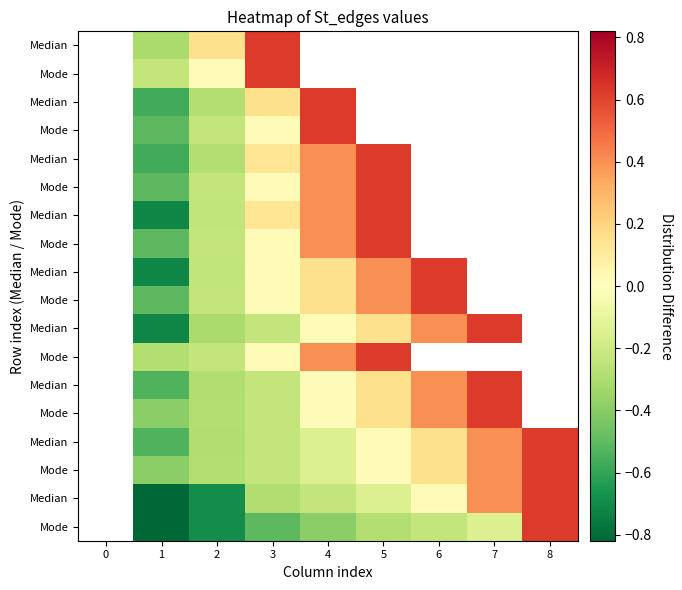

Which has a higher value, 7 or 1?

1